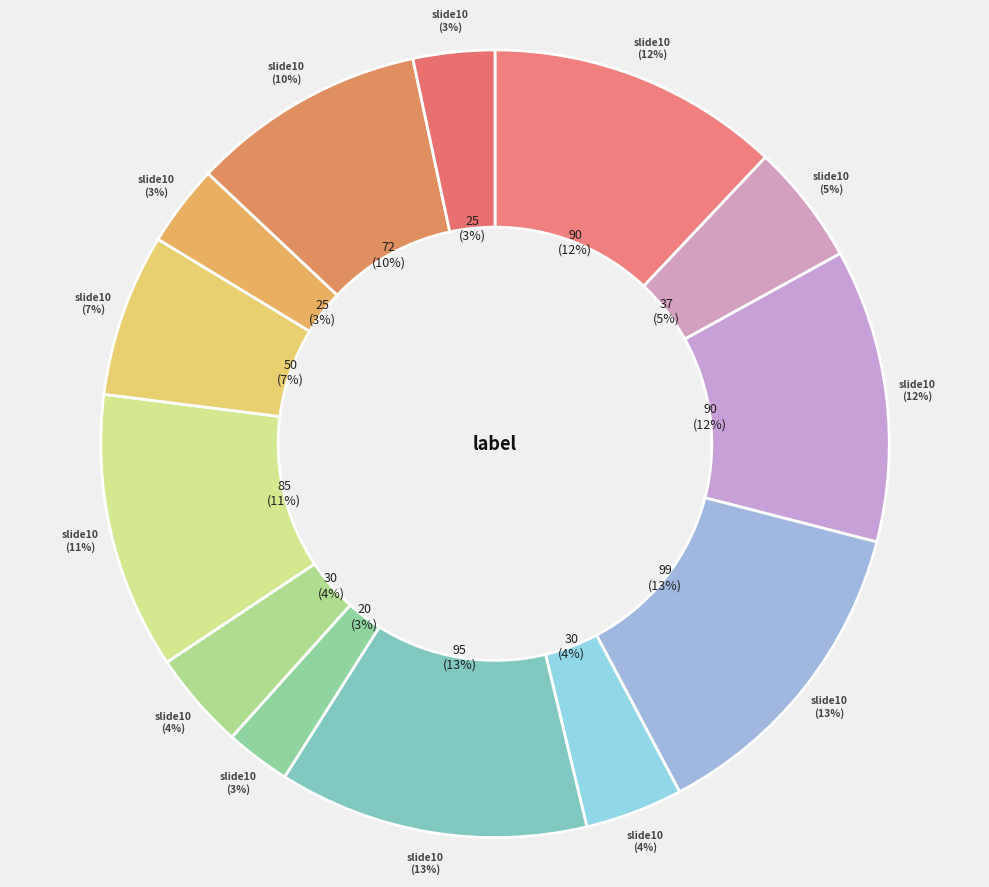

Does overestimation(paraschoug) represent more than half of the total?

No